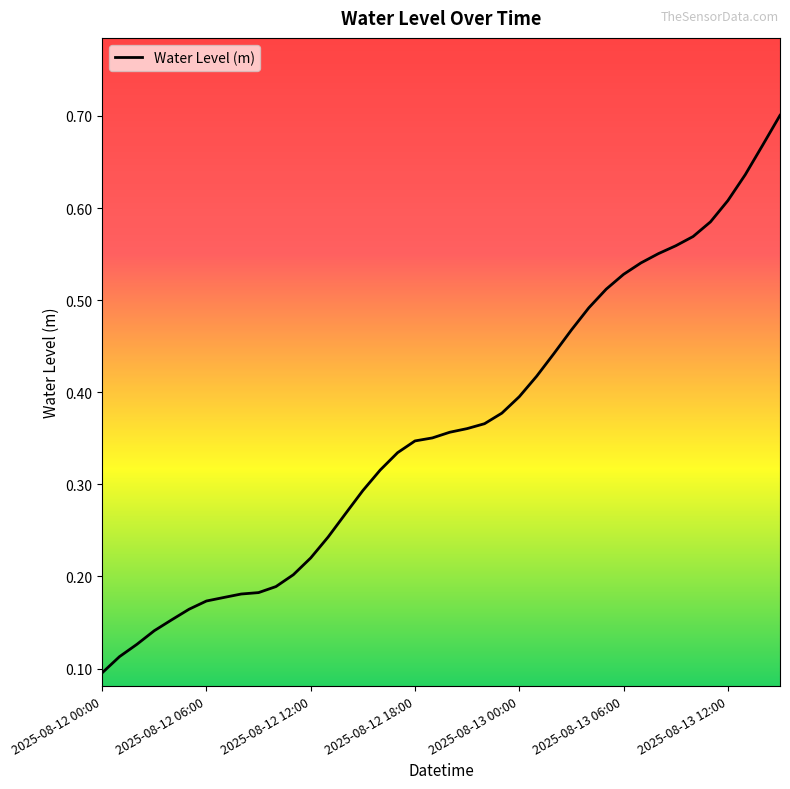

The value at 2025-08-12 06:00 is 0.3. True or false?

False